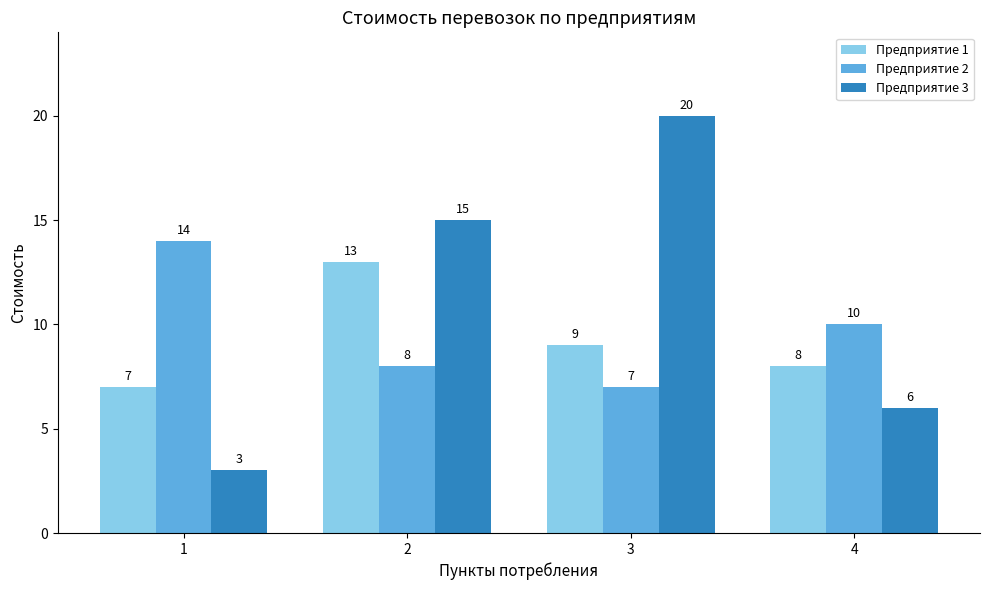

Does the chart contain any negative values?

No